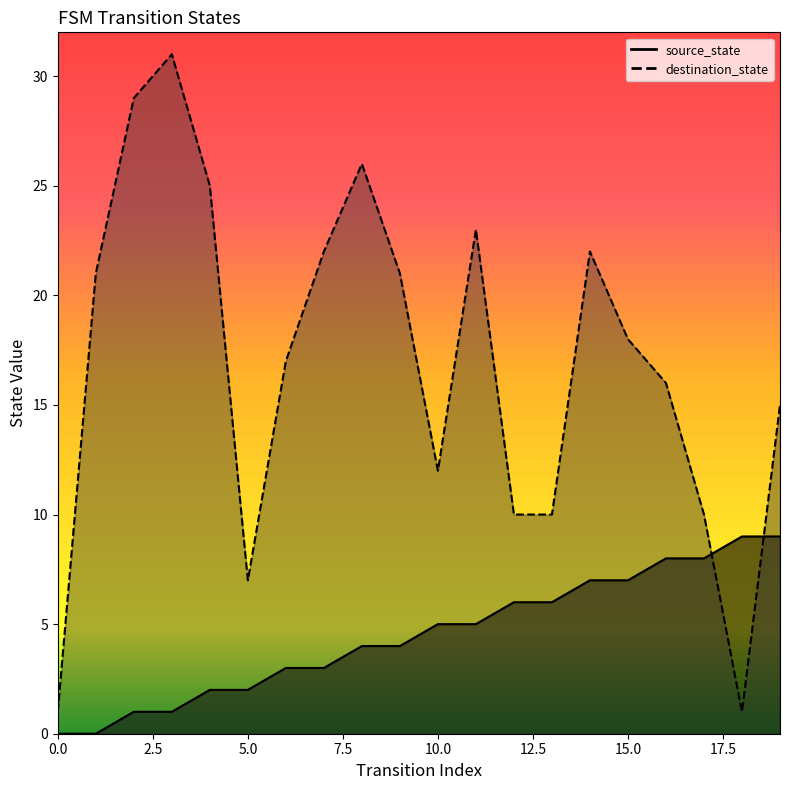

Which series ends up on top after the final intersection of source_state and destination_state?

destination_state